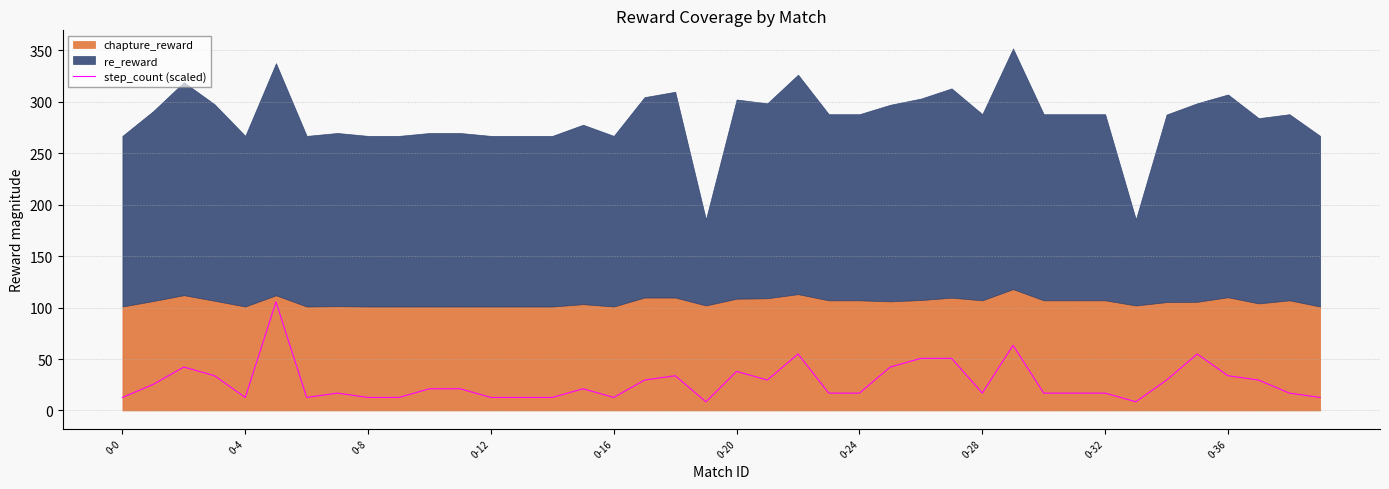

What is the maximum value for step_count (scaled)?

105.5